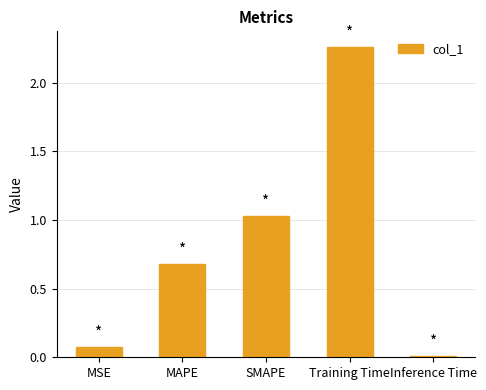

What is the sum of all values?

4.0